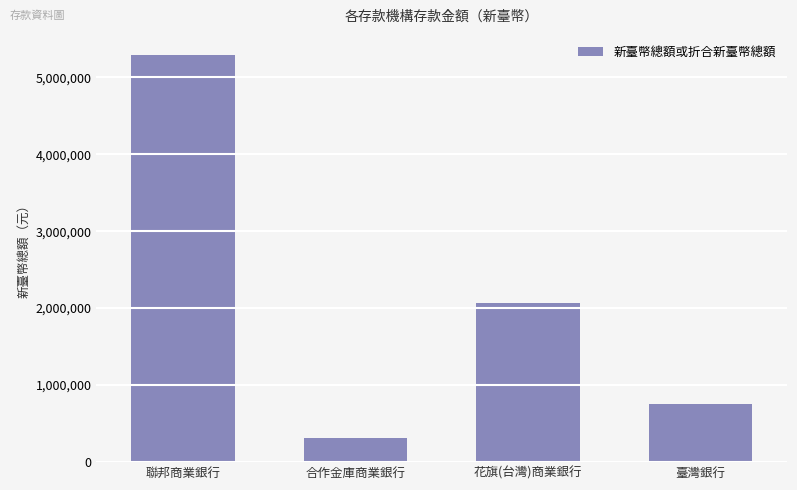

Between 合作金庫商業銀行 and 花旗(台灣)商業銀行, which is larger?

花旗(台灣)商業銀行